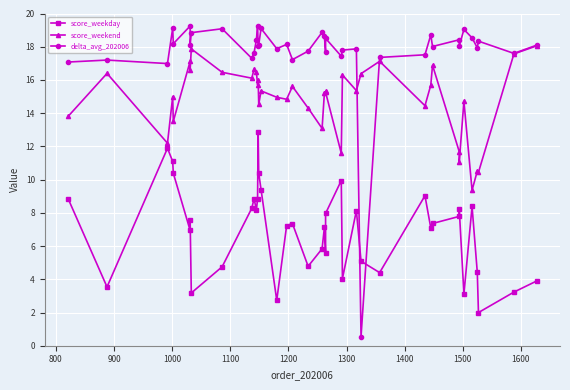

Is the value of score_weekday at 33 greater than the value of score_weekend at 20?

No